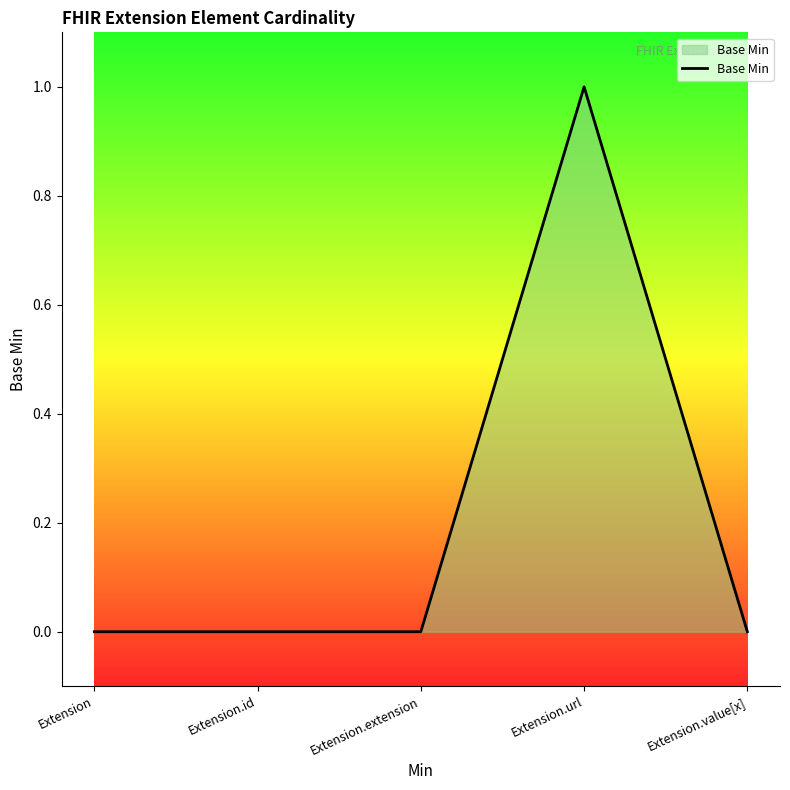

What is the change in value from Extension.extension to Extension.url?

+1